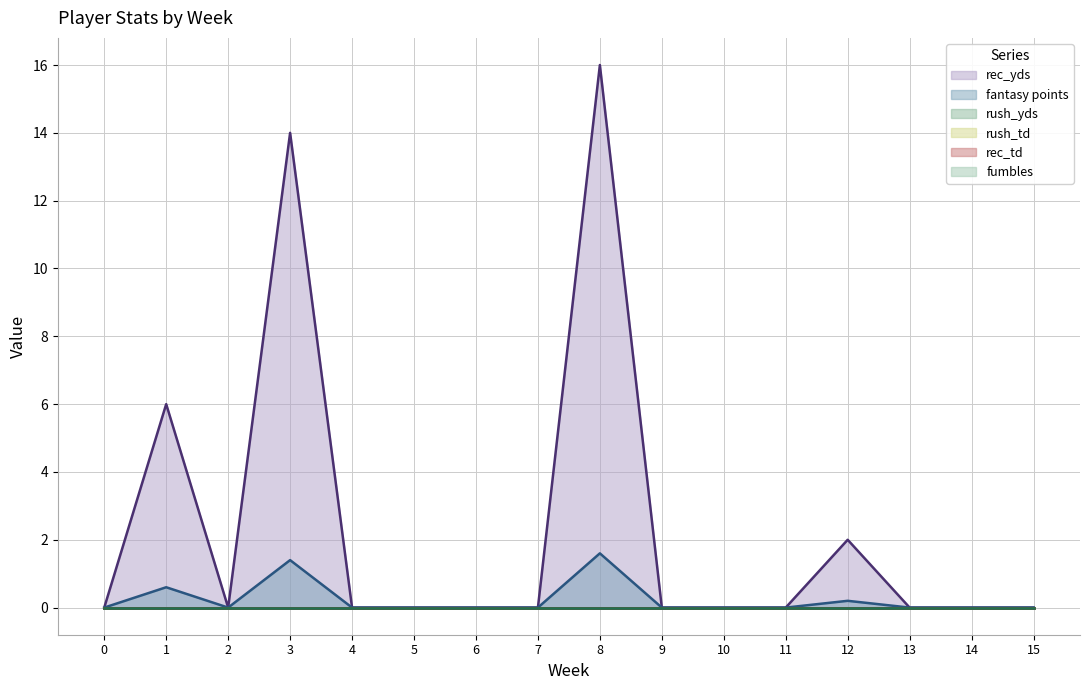

What is the difference between the highest and lowest values at 1?

6.0